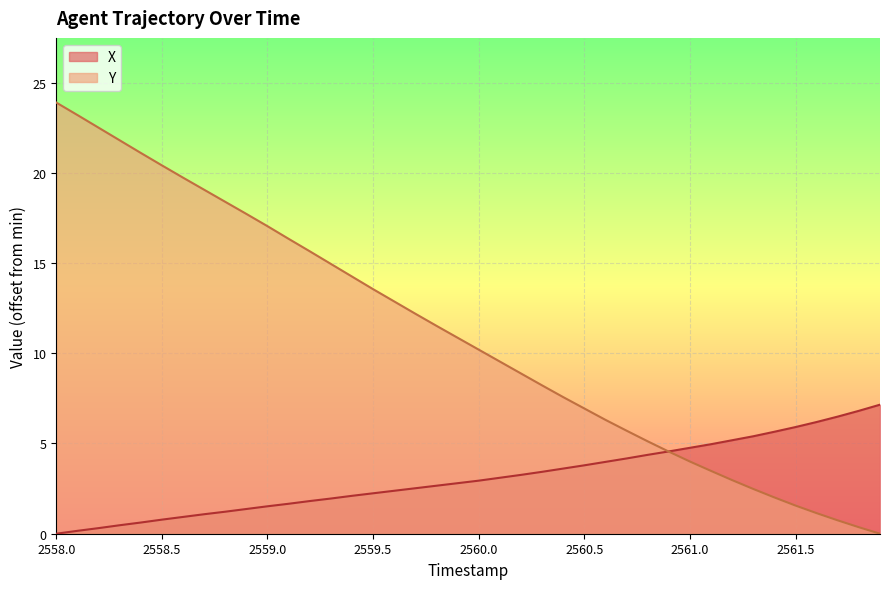

Rank the series by their maximum value, from lowest to highest.

X, Y